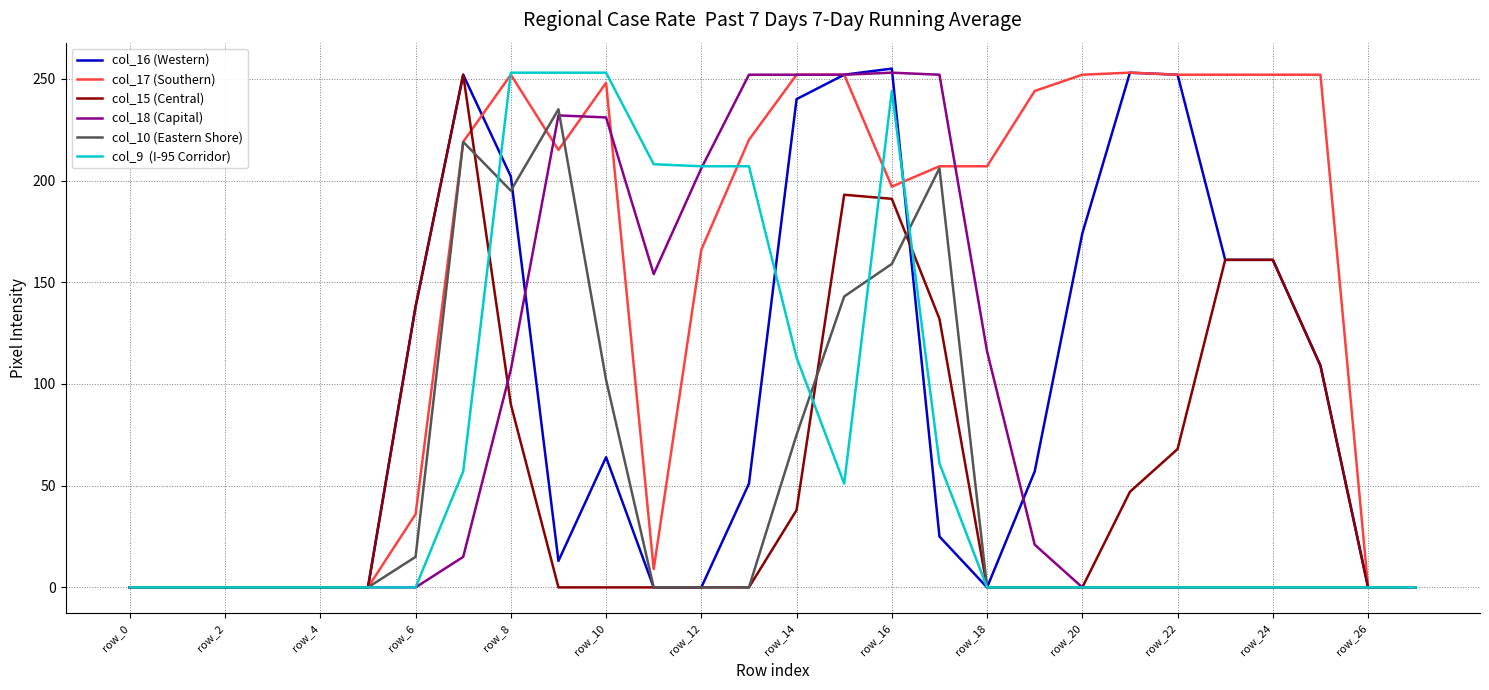

What is the greatest value displayed?

255